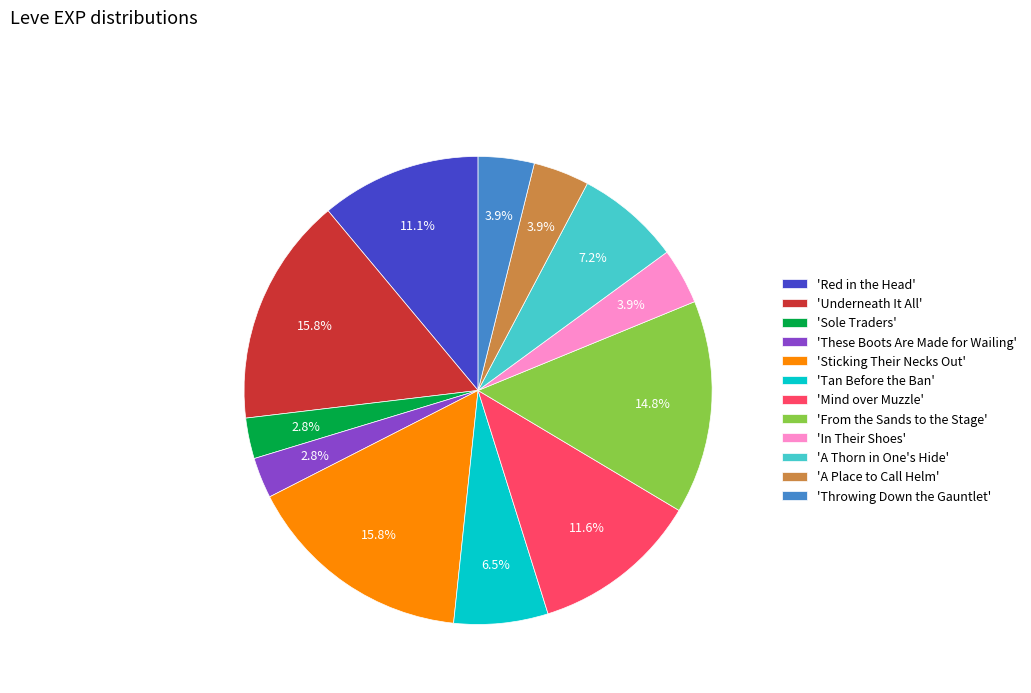

Combined, do 'Throwing Down the Gauntlet' and 'Red in the Head' account for over 50%?

No